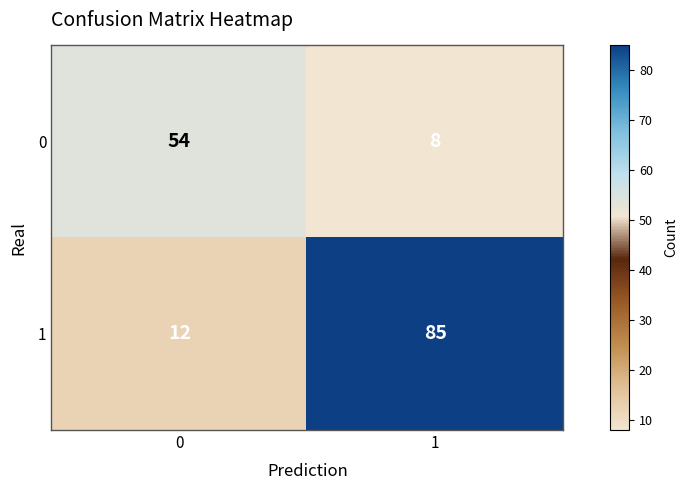

What is the difference between the maximum and minimum values in the 0 series?

46